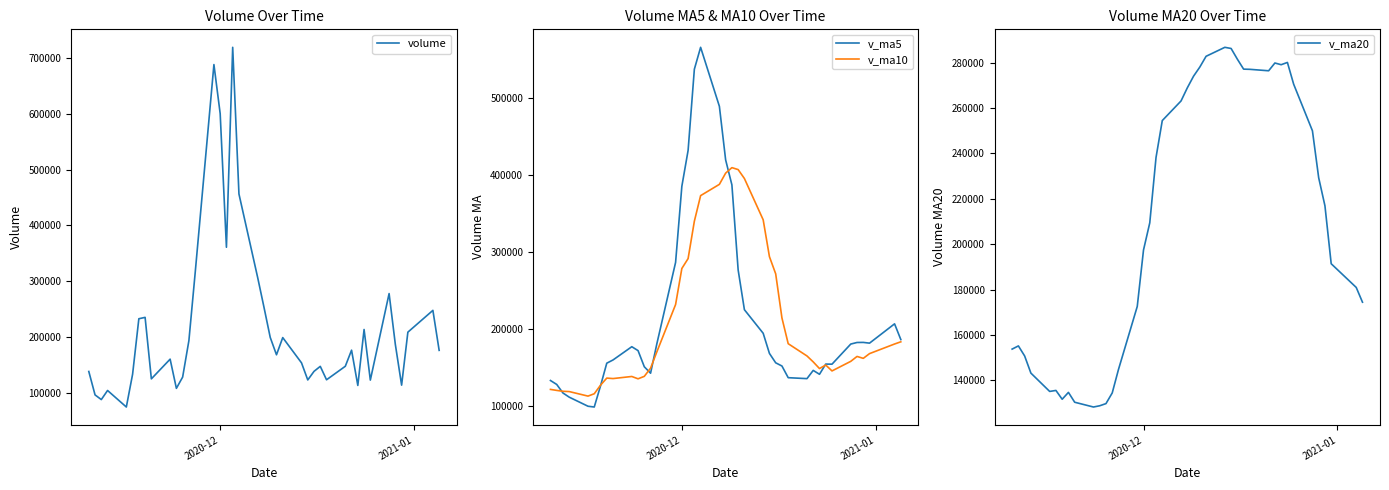

How many intersections are there between v_ma5 and volume?

15